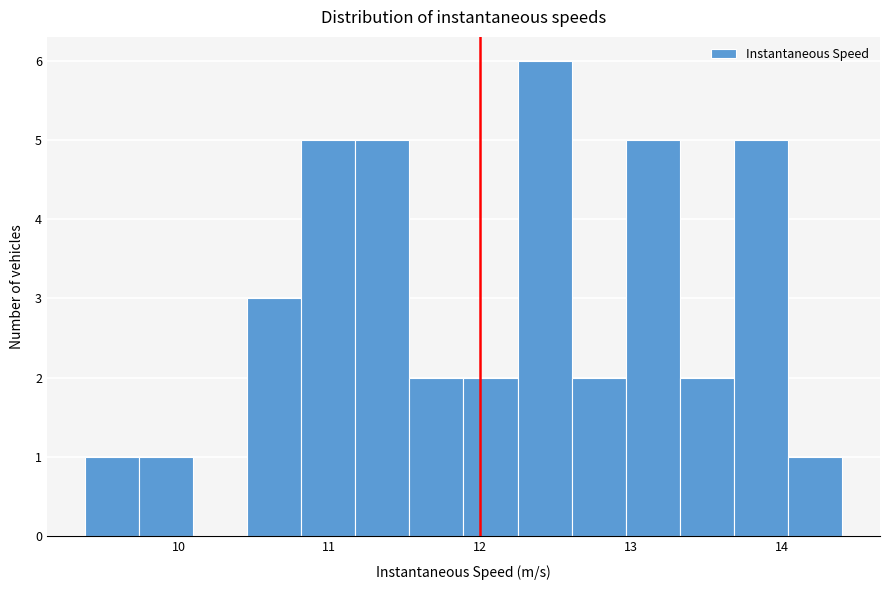

Around what value on the x-axis is the tallest bar? Give the approximate position of its centre, as read against the axis.

12.4